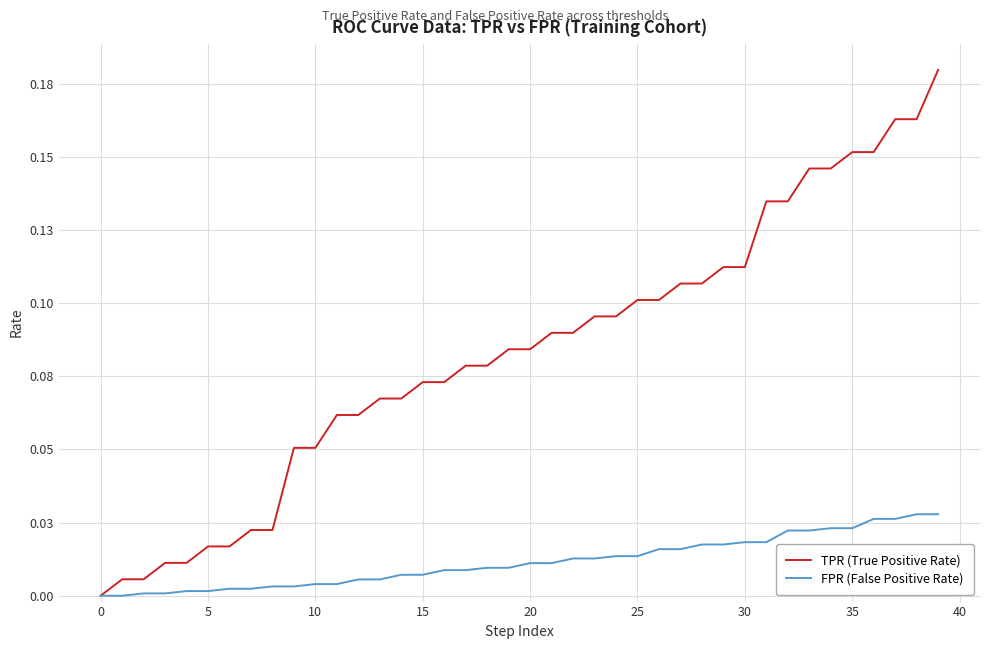

What is the sum of all FPR (False Positive Rate) values?

0.5